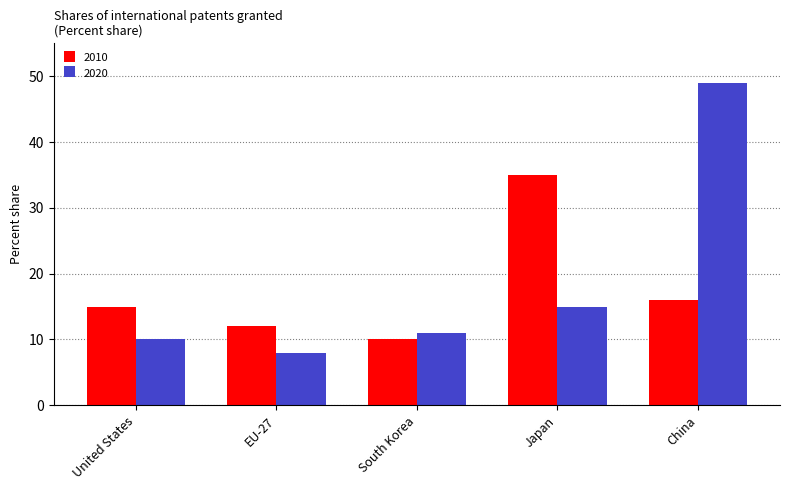

What is the difference between the maximum and minimum values in the 2010 series?

25